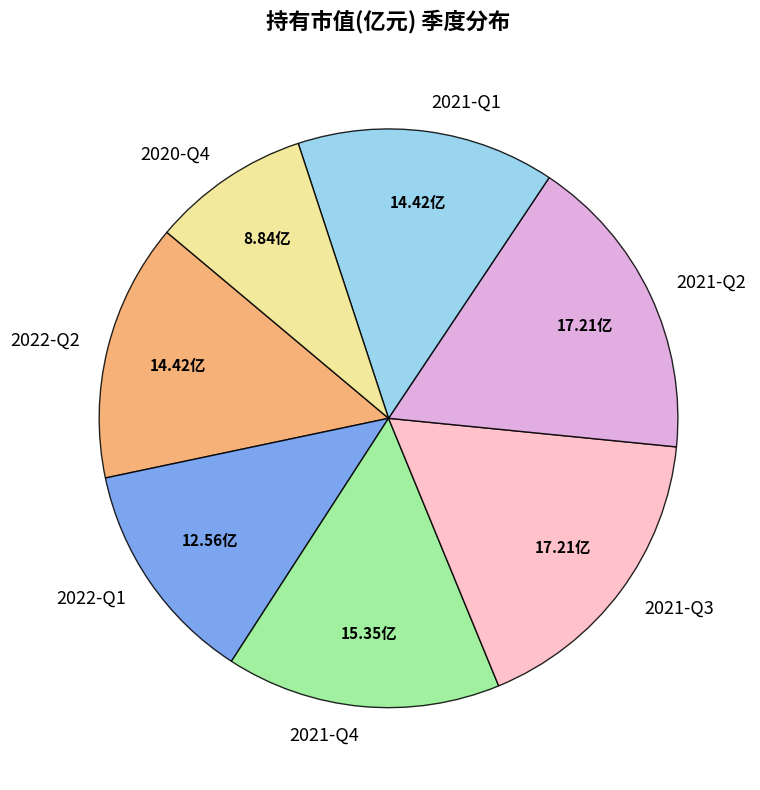

Between 2021-Q2 and 2022-Q1, which is larger?

2021-Q2